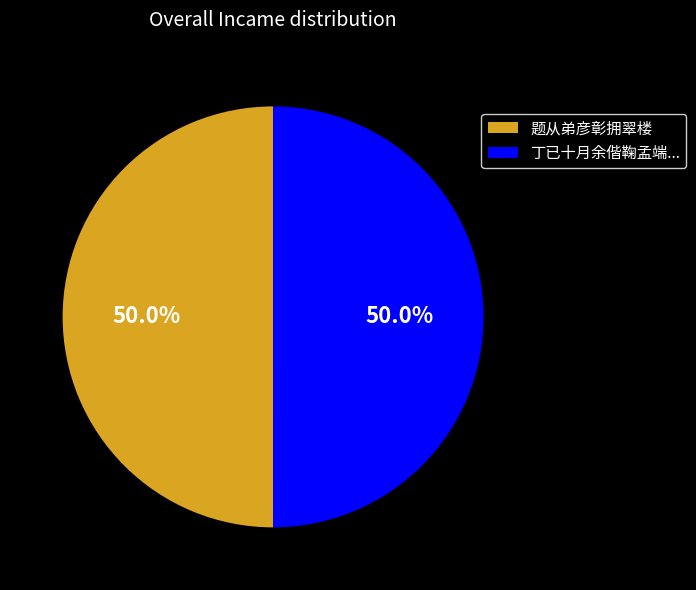

Approximately how many times larger is the value at 题从弟彦彰拥翠楼 compared to 丁已十月余偕鞠孟端...?

1.0